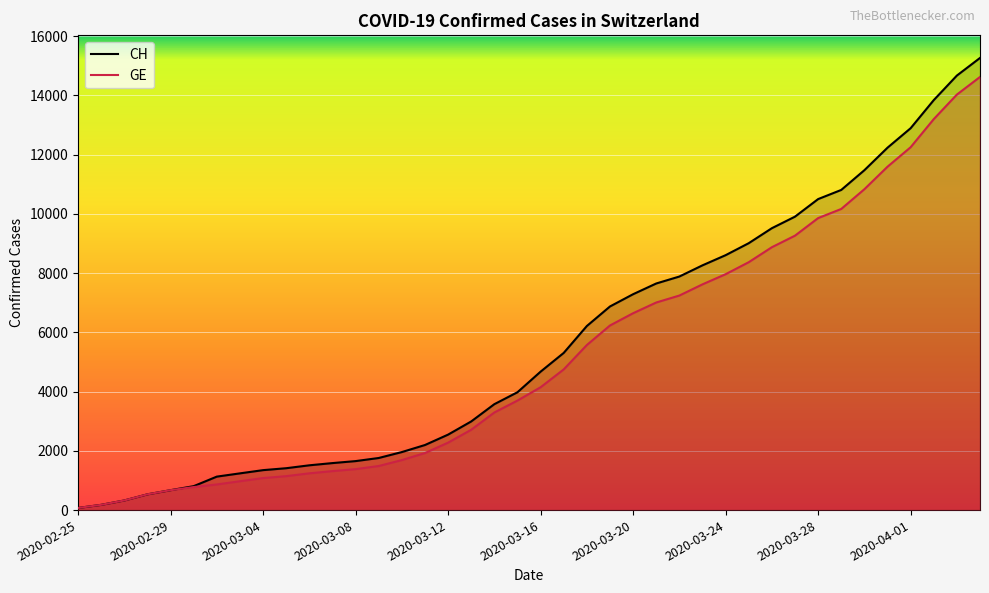

Which has a higher value, 14 or 11?

14